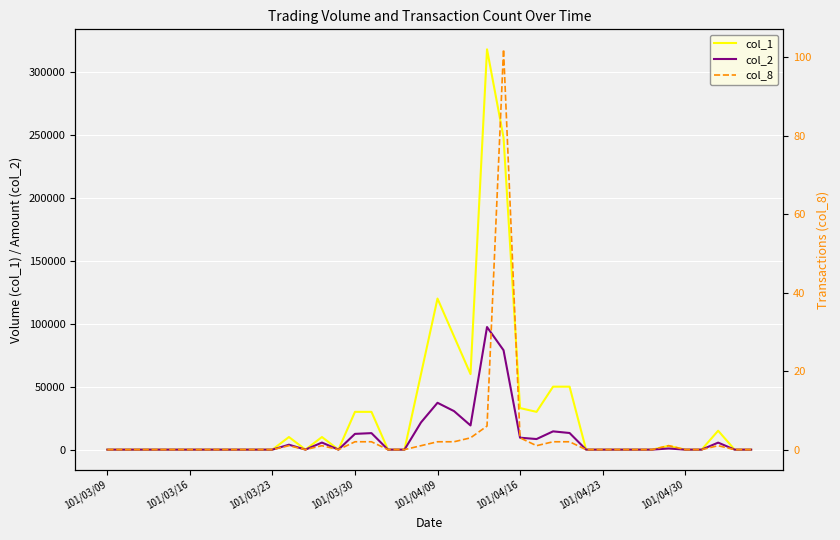

True or false: col_8 and col_2 intersect in this chart.

False